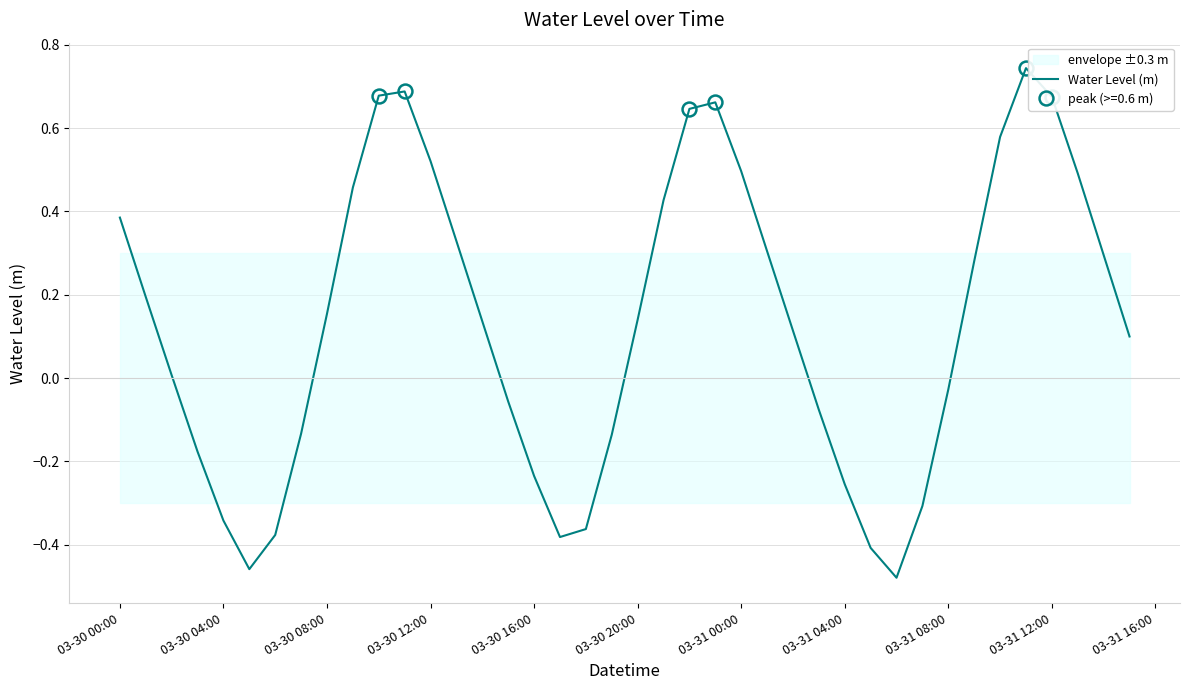

Where does the data first go above 0?

03-30 00:00